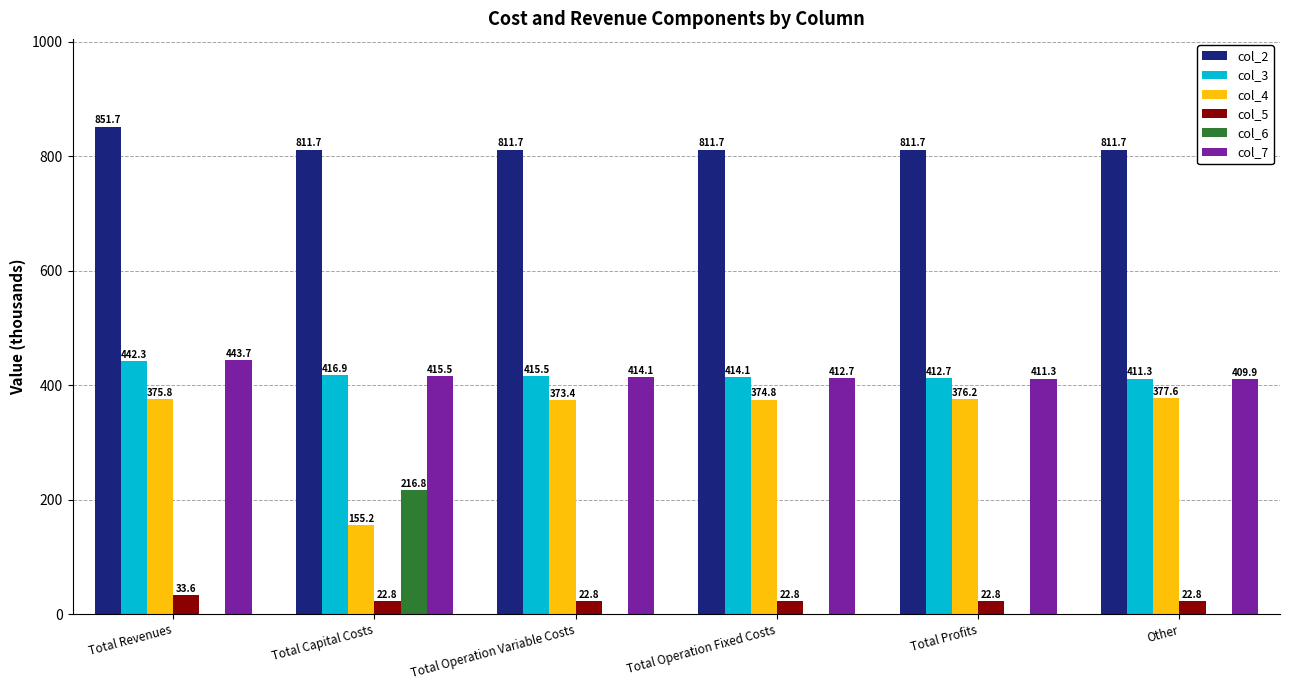

Reading left to right, extract all data points from this chart.

col_2: Total Revenues=851.7	Total Capital Costs=811.7	Total Operation Variable Costs=811.7	Total Operation Fixed Costs=811.7	Total Profits=811.7	Other=811.7
col_3: Total Revenues=442.3	Total Capital Costs=416.9	Total Operation Variable Costs=415.5	Total Operation Fixed Costs=414.1	Total Profits=412.7	Other=411.3
col_4: Total Revenues=375.8	Total Capital Costs=155.2	Total Operation Variable Costs=373.4	Total Operation Fixed Costs=374.8	Total Profits=376.2	Other=377.6
col_5: Total Revenues=33.6	Total Capital Costs=22.8	Total Operation Variable Costs=22.8	Total Operation Fixed Costs=22.8	Total Profits=22.8	Other=22.8
col_6: Total Revenues=0.0	Total Capital Costs=216.8	Total Operation Variable Costs=0.0	Total Operation Fixed Costs=0.0	Total Profits=0.0	Other=0.0
col_7: Total Revenues=443.7	Total Capital Costs=415.5	Total Operation Variable Costs=414.1	Total Operation Fixed Costs=412.7	Total Profits=411.3	Other=409.9